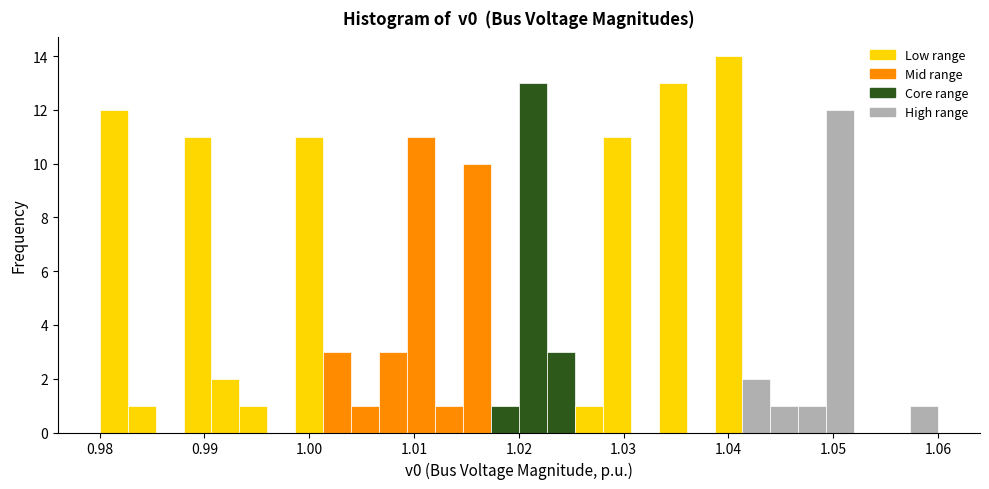

Read against the x-axis, roughly where is the centre of the tallest bar?

1.040